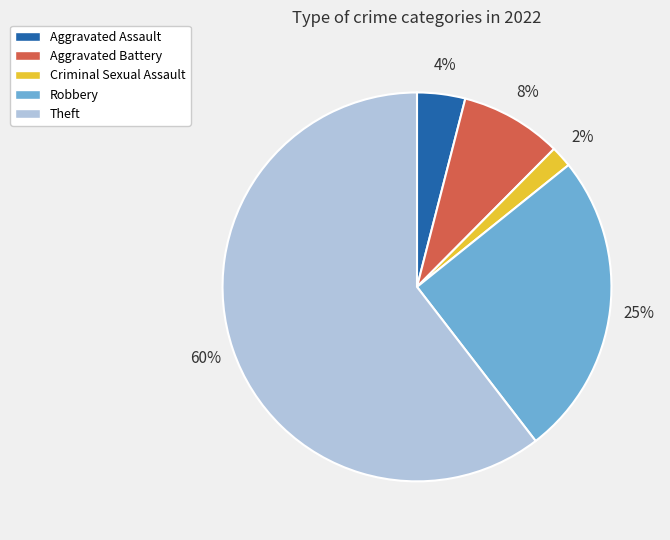

To the nearest percent, what is the average slice percentage?

20%